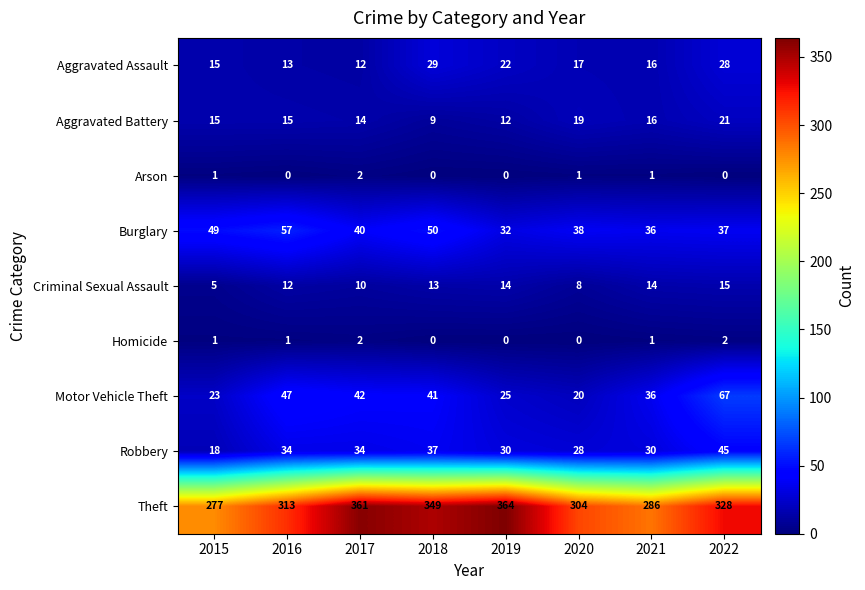

Between 2017 and 2022, which series saw the biggest shift?

Theft